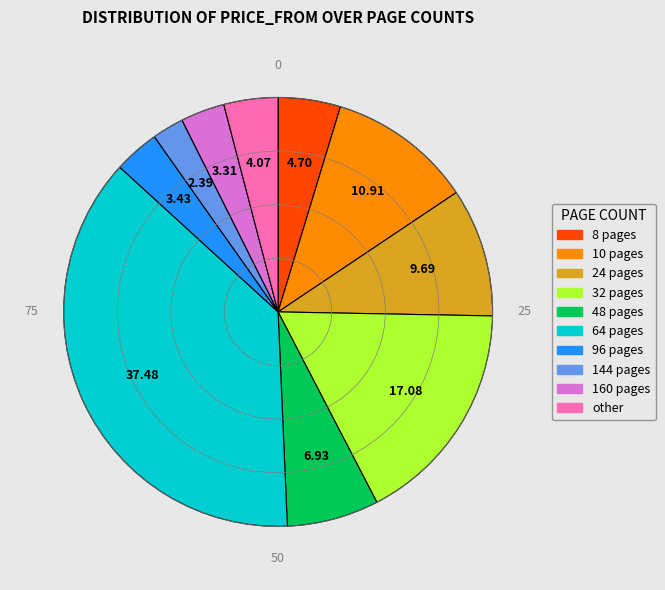

Do 8 pages and 144 pages together represent more than half of the pie?

No